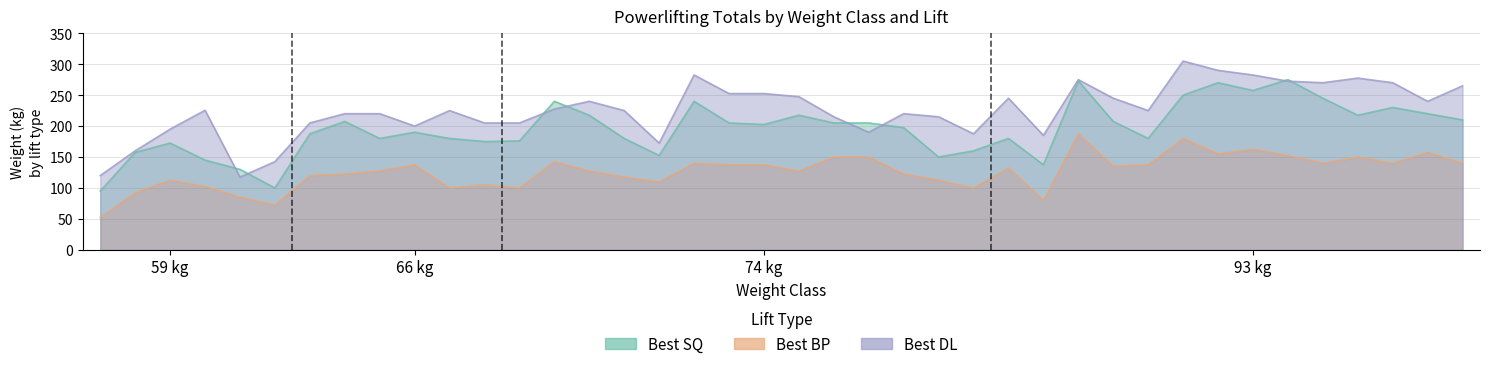

How many lines are shown in the chart?

3